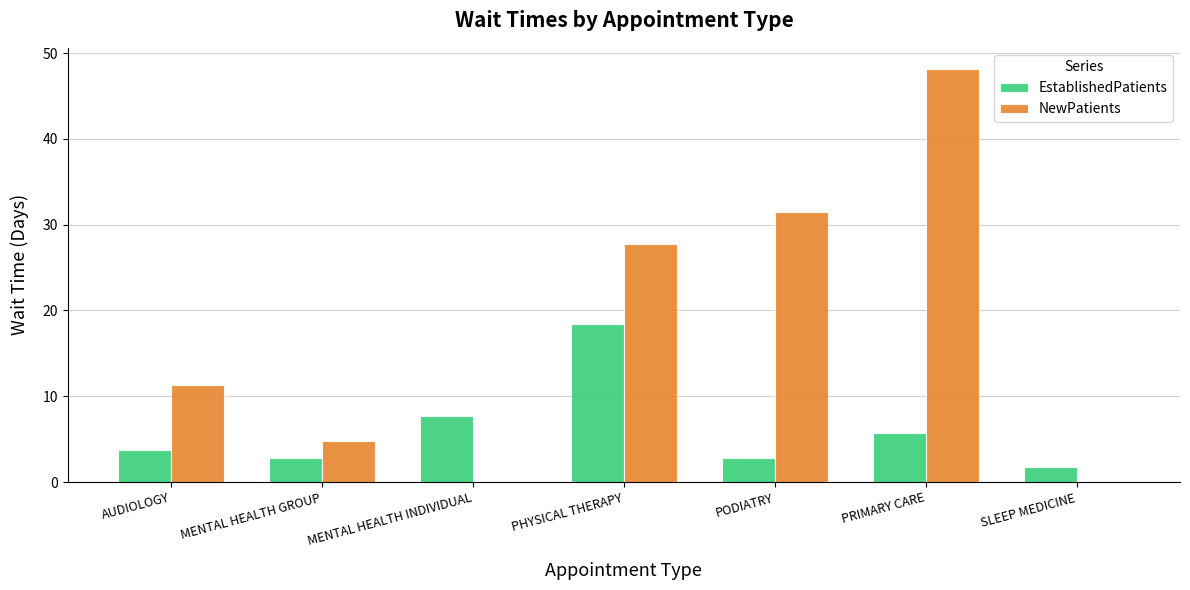

What value does the EstablishedPatients series have at PHYSICAL THERAPY?

18.4